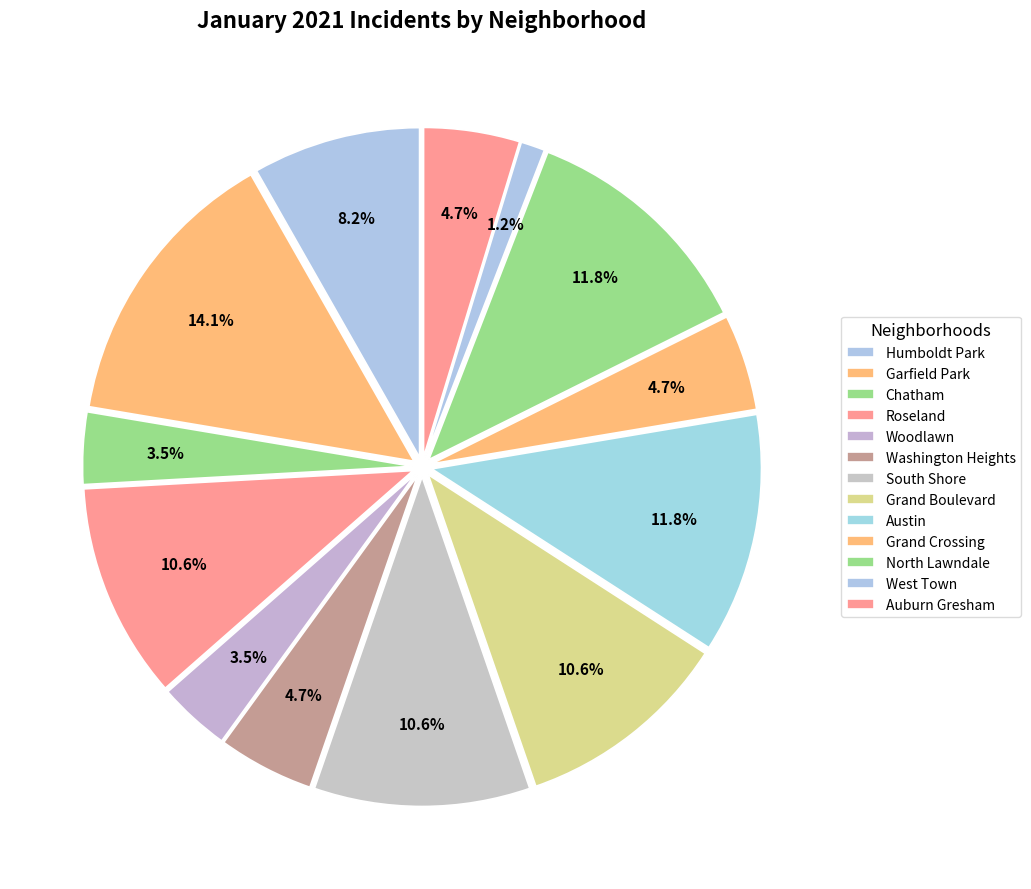

What is the largest slice in the pie chart?

Garfield Park